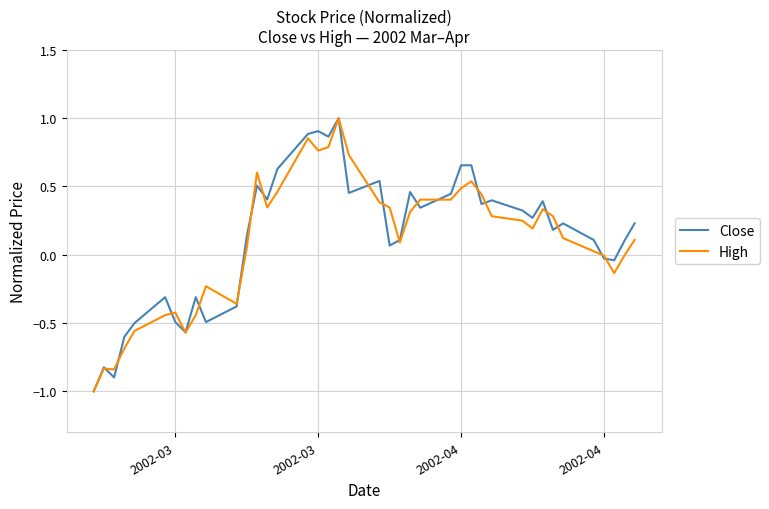

What is the difference between the maximum and minimum values in the Close series?

2.0